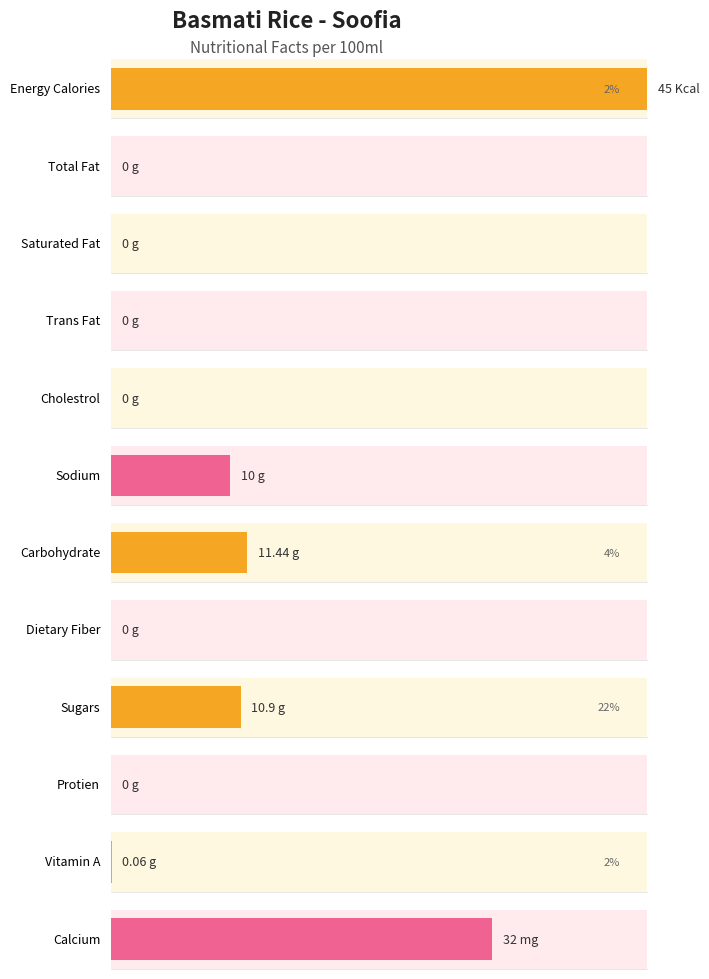

List the labels in order of value, smallest first.

Total Fat, Saturated Fat, Trans Fat, Cholestrol, Dietary Fiber, Protien, Vitamin A, Sodium, Sugars, Carbohydrate, Calcium, Energy Calories